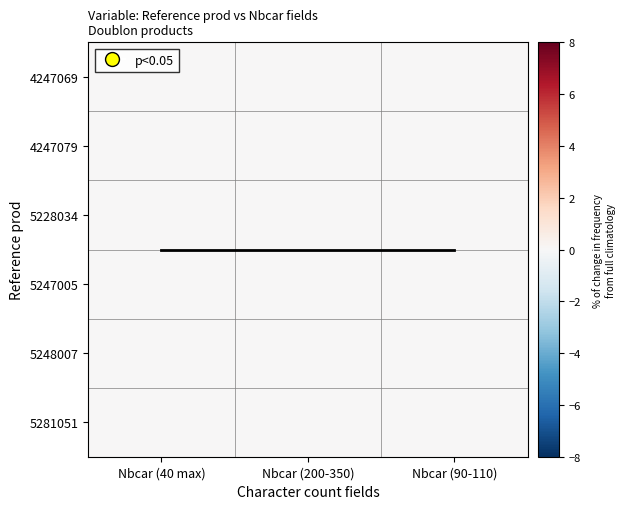

True or false: 5247005 has a value of 0.0 at Nbcar (40 max).

True